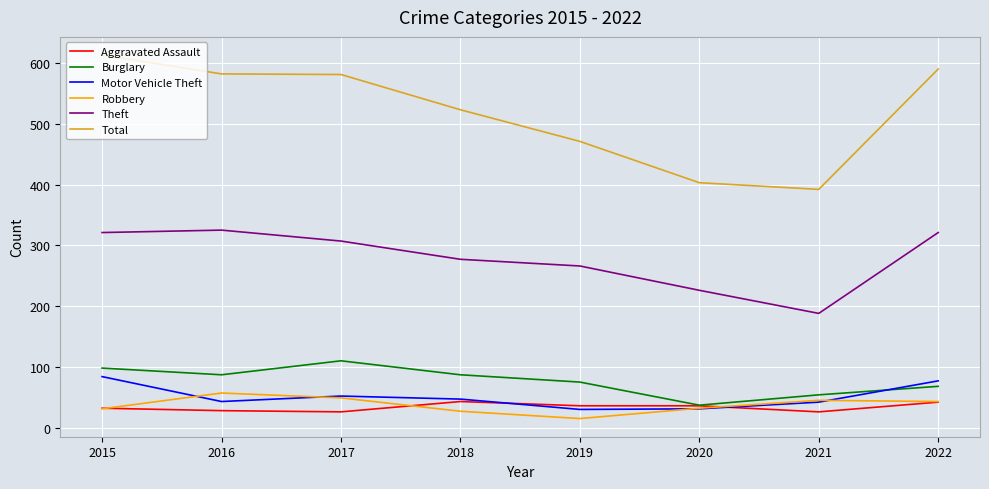

What is the sum of all Aggravated Assault values?

269